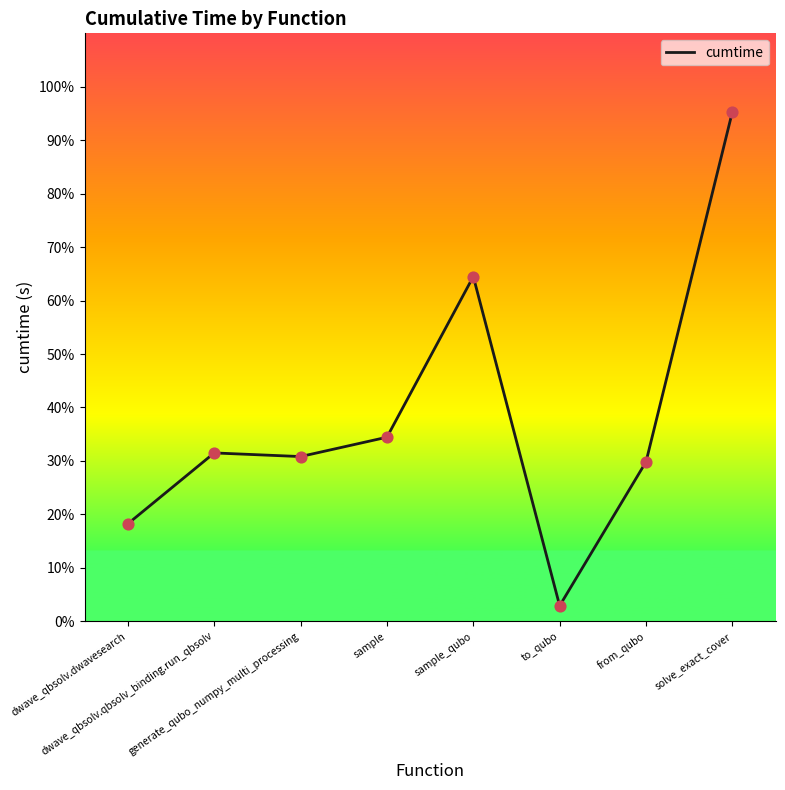

Approximately how many times larger is the value at dwave_qbsolv.qbsolv_binding.run_qbsolv compared to from_qubo?

1.1